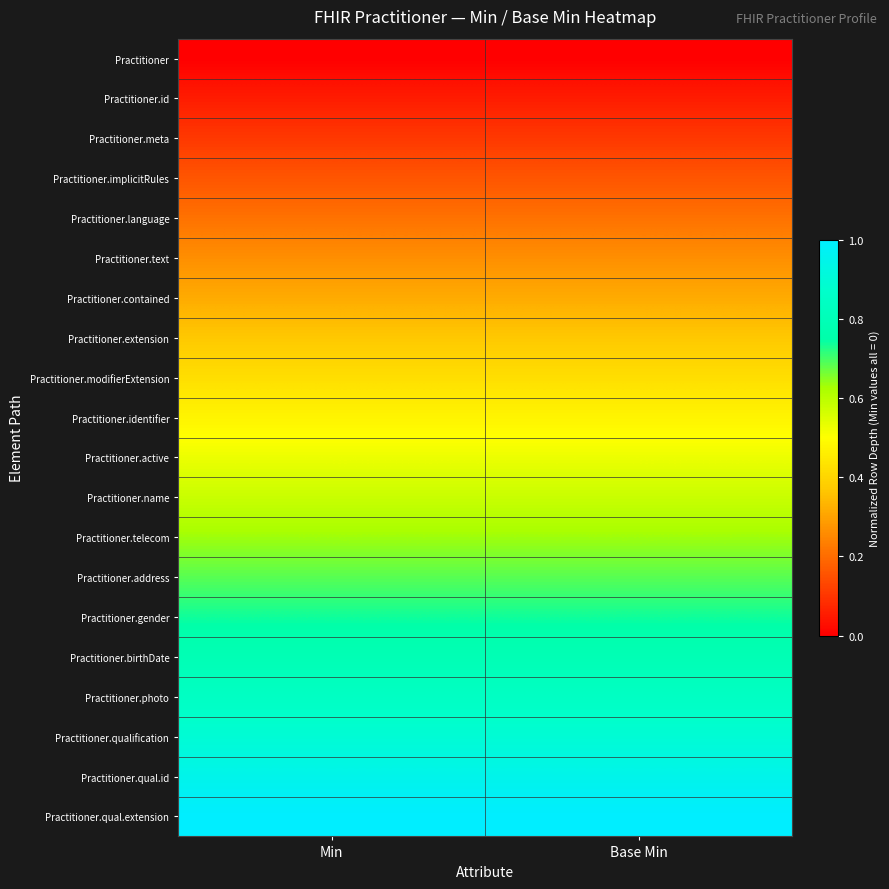

Between Min and Base Min, which is larger?

Min